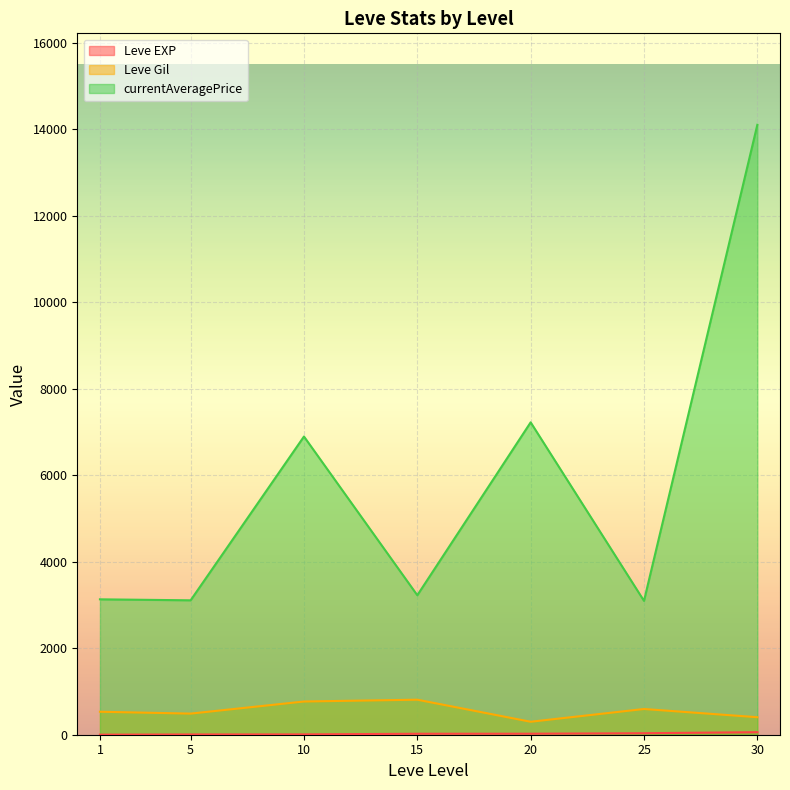

Which label corresponds to the smallest value in the chart?

1